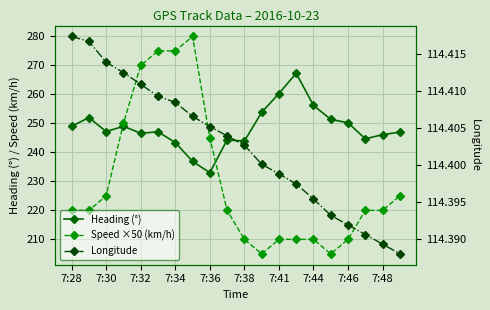

True or false: Heading (°) and Speed ×50 (km/h) intersect in this chart.

True